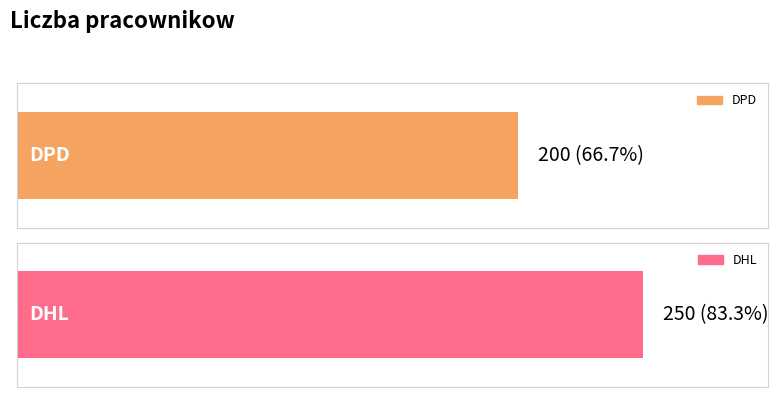

How many values are between 200 and 250?

2